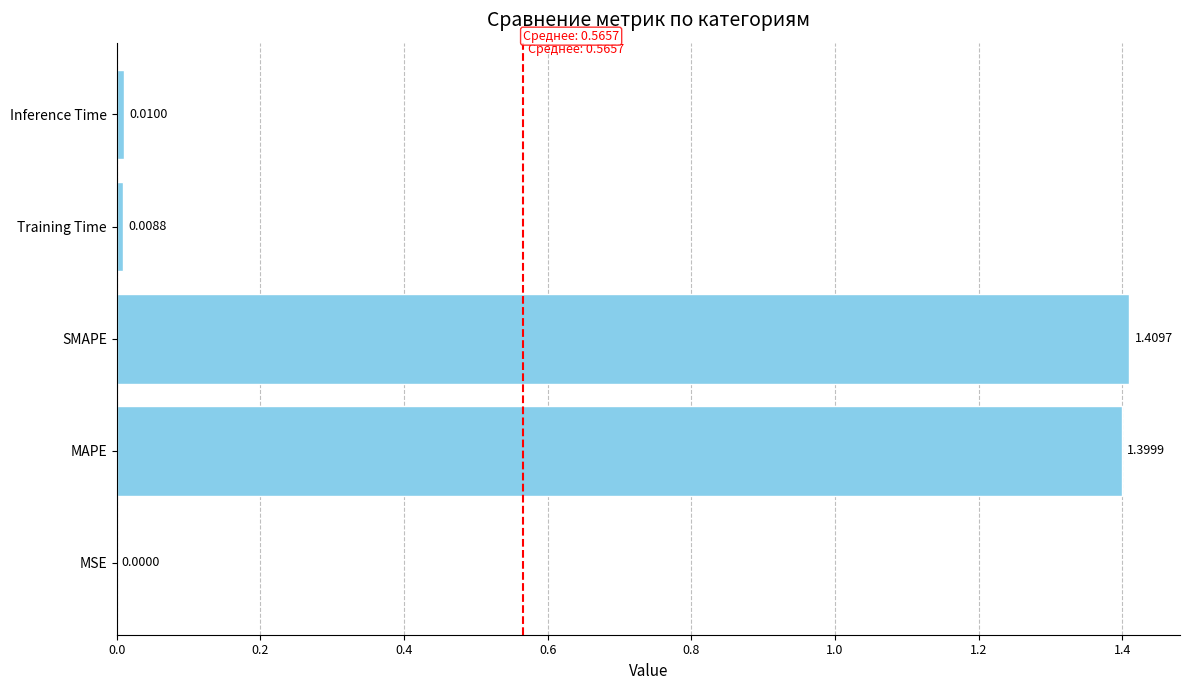

Between SMAPE and MAPE, which is larger?

SMAPE